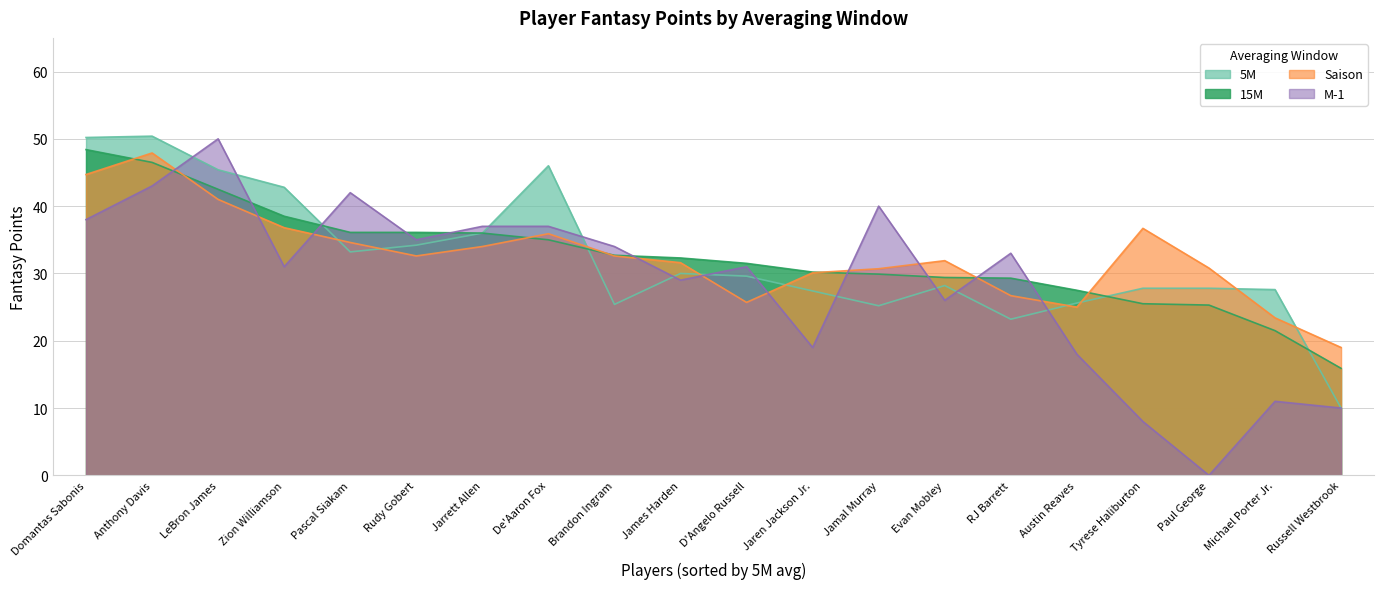

Rank the categories by 15M value from lowest to highest.

Russell Westbrook, Michael Porter Jr., Paul George, Tyrese Haliburton, Austin Reaves, RJ Barrett, Evan Mobley, Jamal Murray, Jaren Jackson Jr., D'Angelo Russell, James Harden, Brandon Ingram, De'Aaron Fox, Jarrett Allen, Pascal Siakam, Rudy Gobert, Zion Williamson, LeBron James, Anthony Davis, Domantas Sabonis